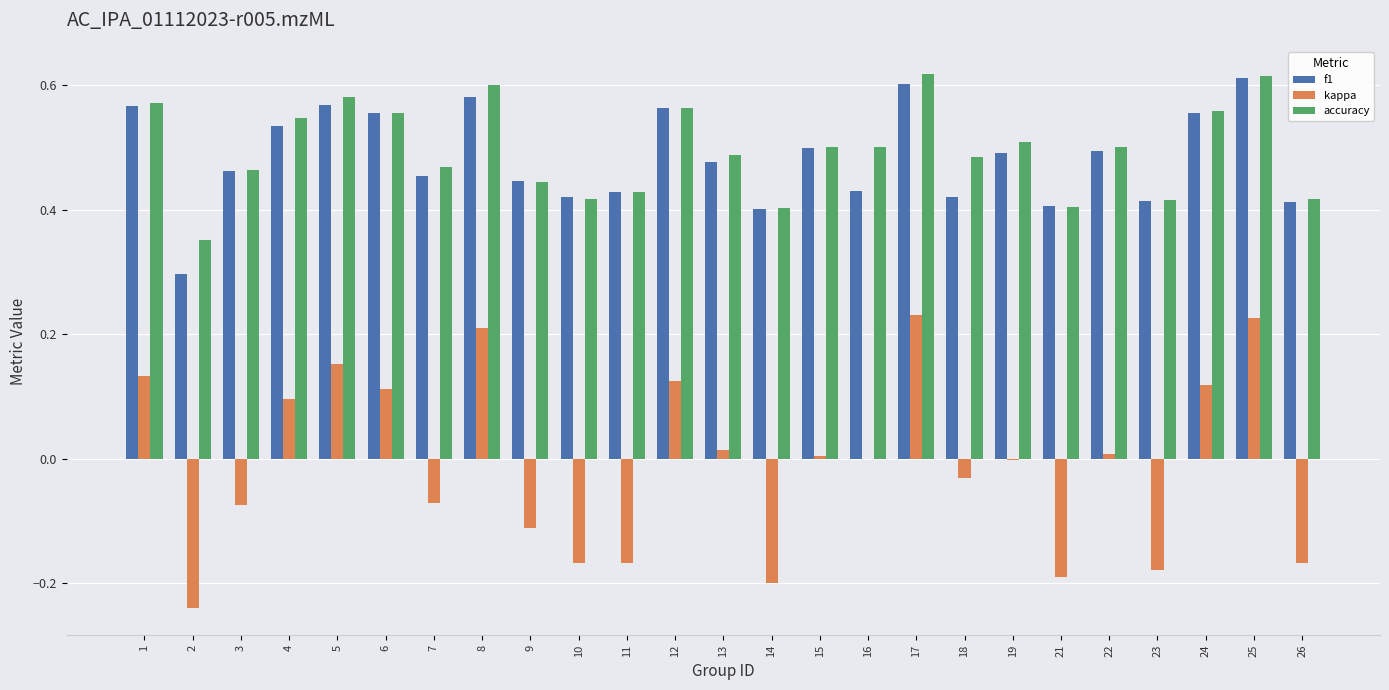

Is it true that kappa equals 0.3 at 16?

False